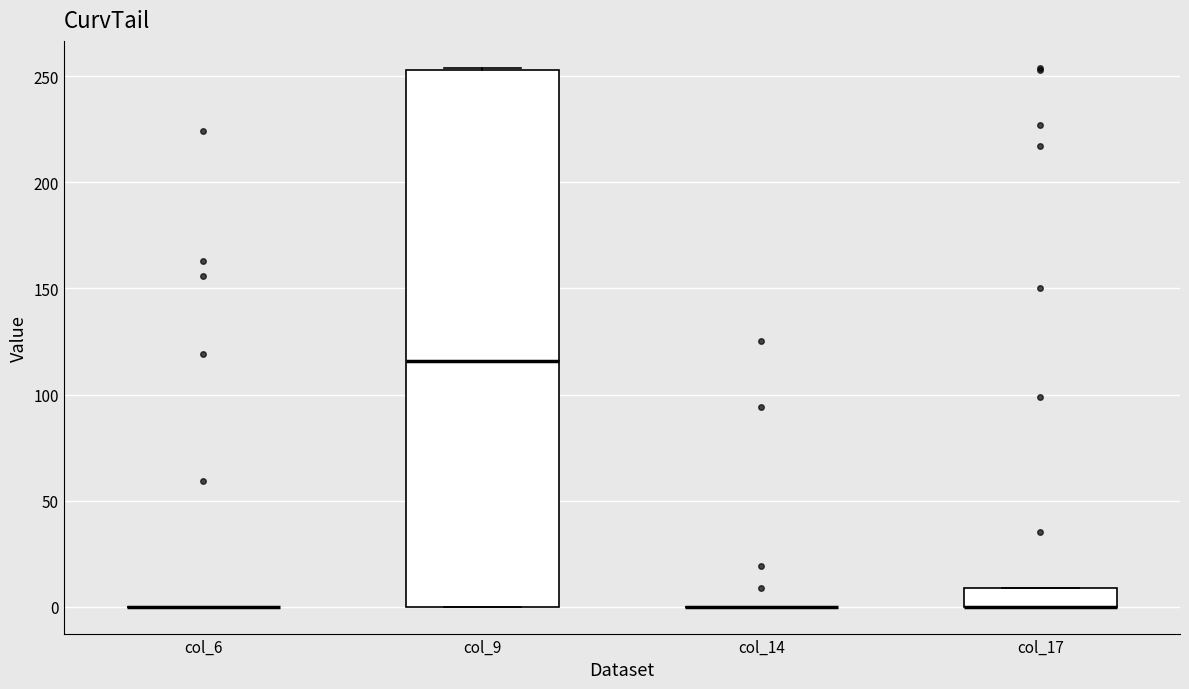

Reading left to right, transcribe this box plot: for each box, give where its median line is, the range the box spans, and where its two whiskers end, as read against the y-axis. The values are not printed on the chart, so give them approximately, as read against the axis.

col_6: box collapsed to a line at 0, whiskers 0 to 0
col_9: median 115, box 0 to 255, whiskers 0 to 255
col_14: box collapsed to a line at 0, whiskers 0 to 0
col_17: median 0 (drawn on the box's lower edge), box 0 to 10, whiskers 0 to 10